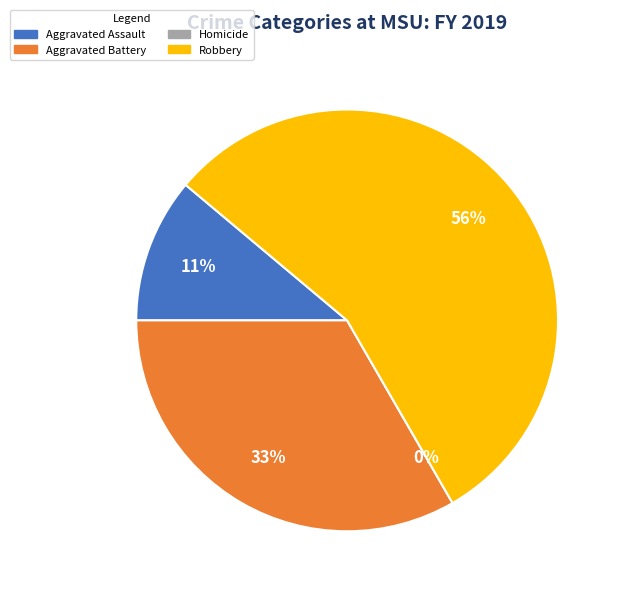

Count the number of slices in the pie.

4